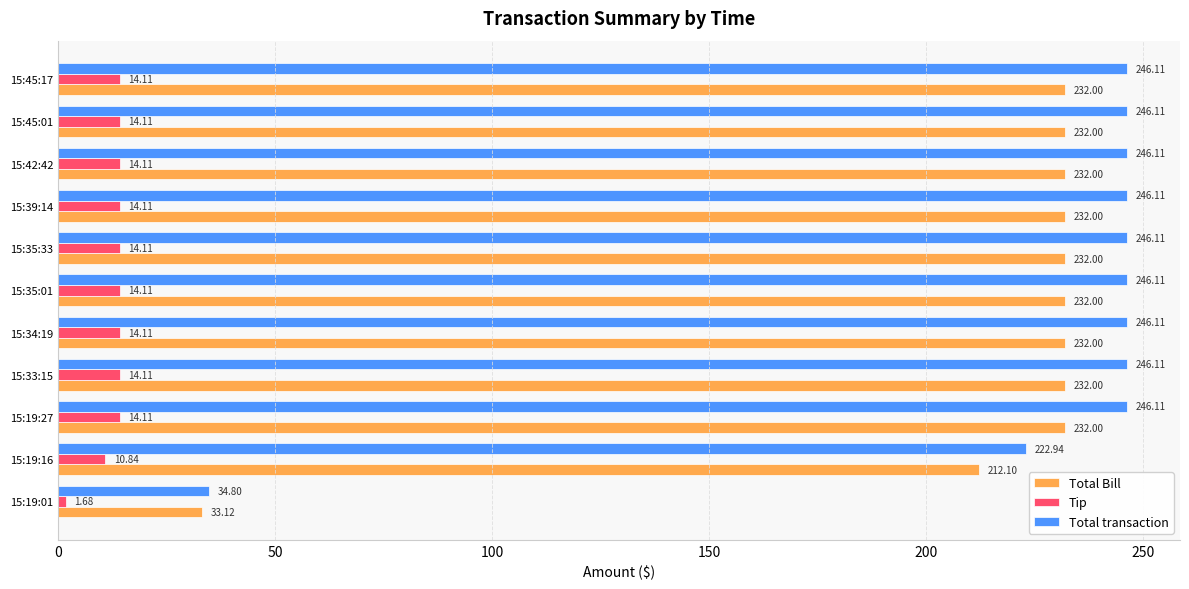

What is the sum of the Total Bill values at 15:45:17 and 15:42:42?

464.0